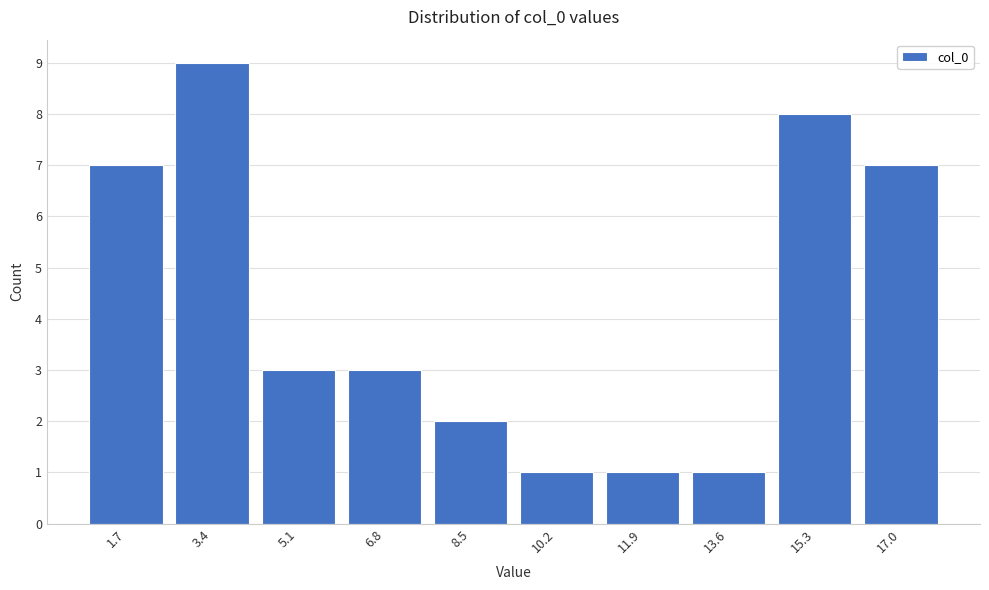

Reading left to right, list all the values displayed in this chart.

1.7=7	3.4=9	5.1=3	6.8=3	8.5=2	10.2=1	11.9=1	13.6=1	15.3=8	17.0=7